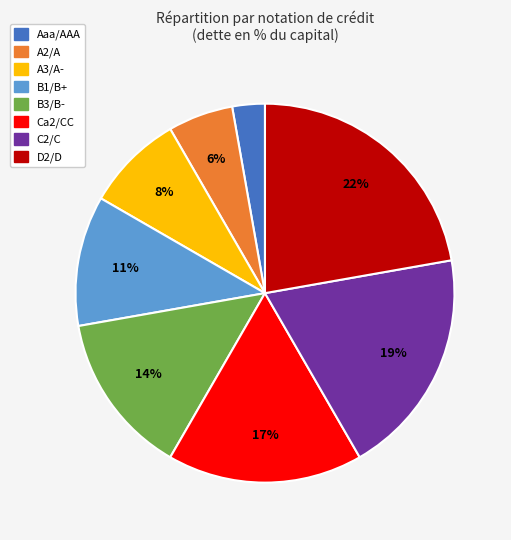

Which slice is the largest?

D2/D